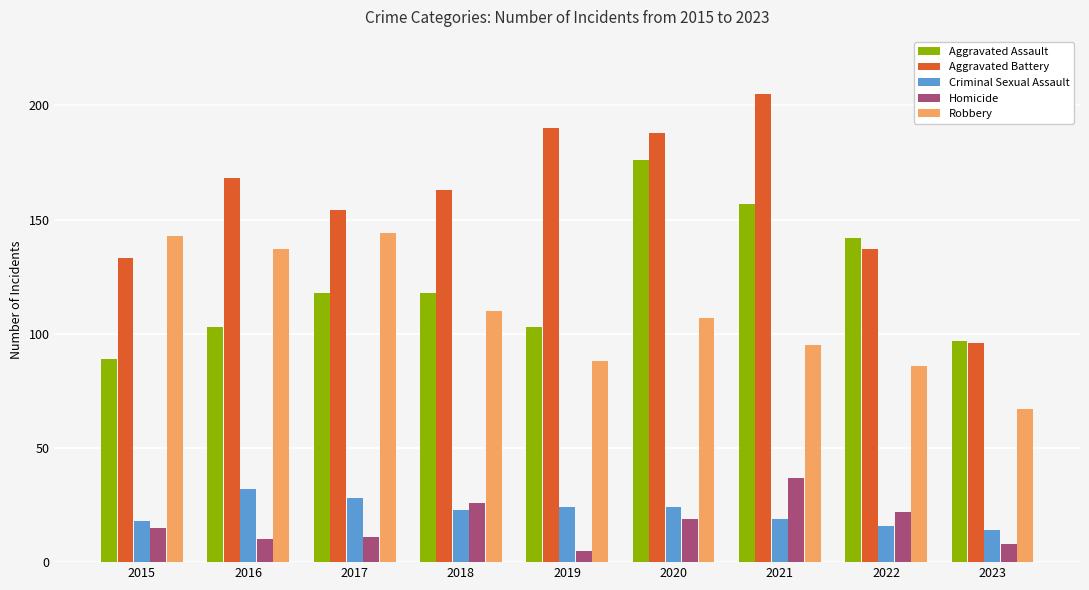

Reading left to right, extract all data points from this chart.

Aggravated Assault: 2015=89	2016=103	2017=118	2018=118	2019=103	2020=176	2021=157	2022=142	2023=97
Aggravated Battery: 2015=133	2016=168	2017=154	2018=163	2019=190	2020=188	2021=205	2022=137	2023=96
Criminal Sexual Assault: 2015=18	2016=32	2017=28	2018=23	2019=24	2020=24	2021=19	2022=16	2023=14
Homicide: 2015=15	2016=10	2017=11	2018=26	2019=5	2020=19	2021=37	2022=22	2023=8
Robbery: 2015=143	2016=137	2017=144	2018=110	2019=88	2020=107	2021=95	2022=86	2023=67